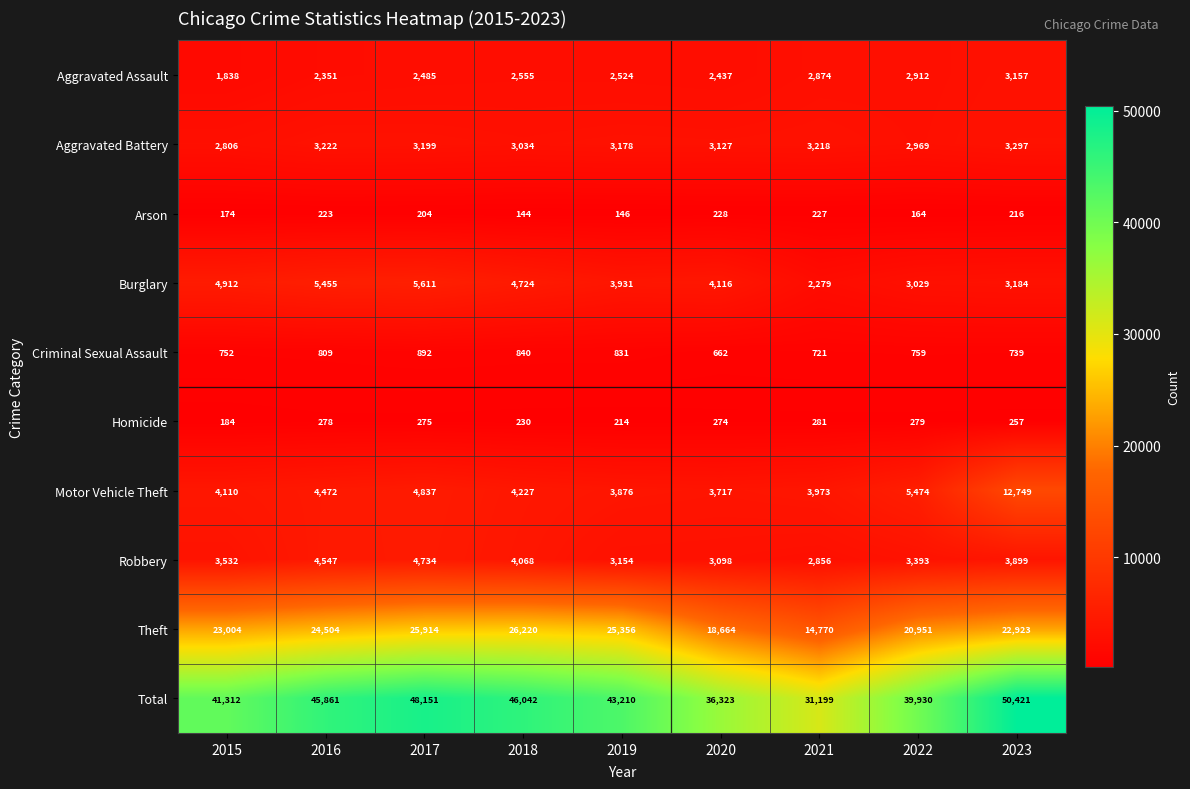

What is the highest value of the Total series?

50421